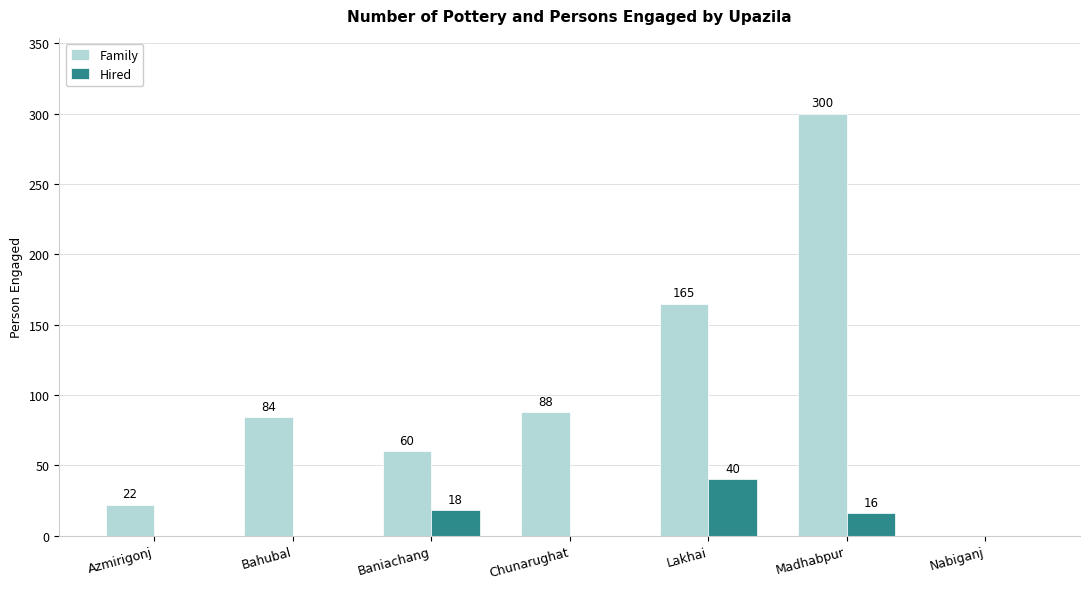

Reading right to left, what are all the values shown in this chart?

Family: Nabiganj=0	Madhabpur=300	Lakhai=165	Chunarughat=88	Baniachang=60	Bahubal=84	Azmirigonj=22
Hired: Nabiganj=0	Madhabpur=16	Lakhai=40	Chunarughat=0	Baniachang=18	Bahubal=0	Azmirigonj=0